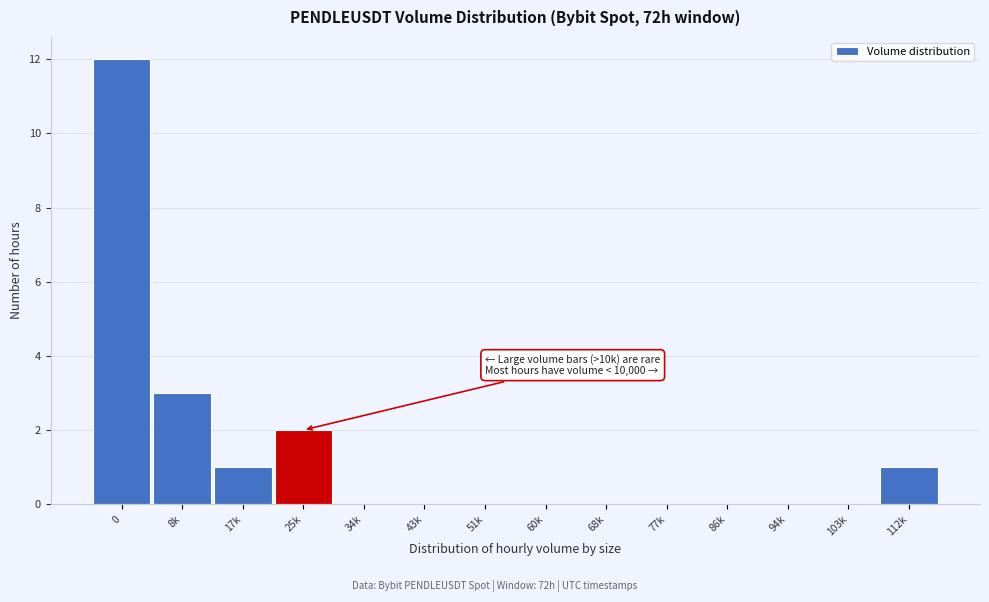

Reading right to left, extract all data points from this chart.

112k=1	103k=0	94k=0	86k=0	77k=0	68k=0	60k=0	51k=0	43k=0	34k=0	25k=2	17k=1	8k=3	0=12